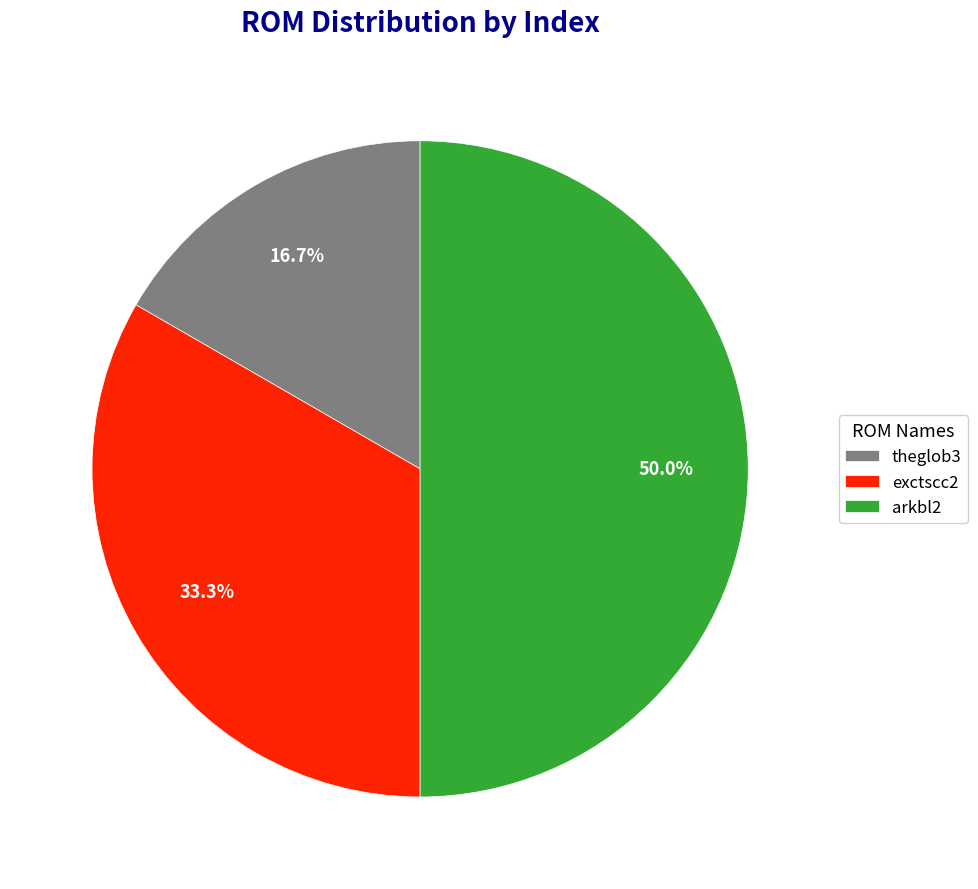

Is exctscc2 the majority of the pie?

No